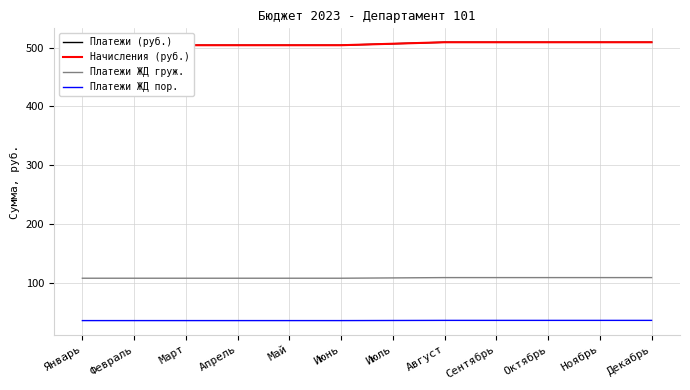

True or false: Платежи ЖД пор. and Платежи (руб.) cross at least once.

False